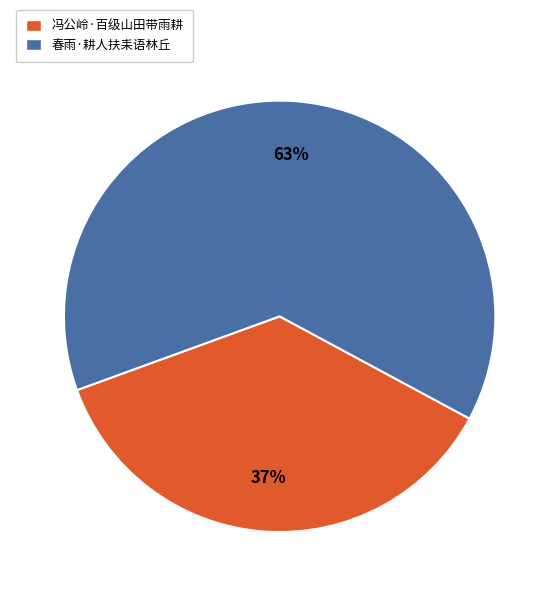

Rank the categories by value from lowest to highest.

冯公岭·百级山田带雨耕, 春雨·耕人扶耒语林丘